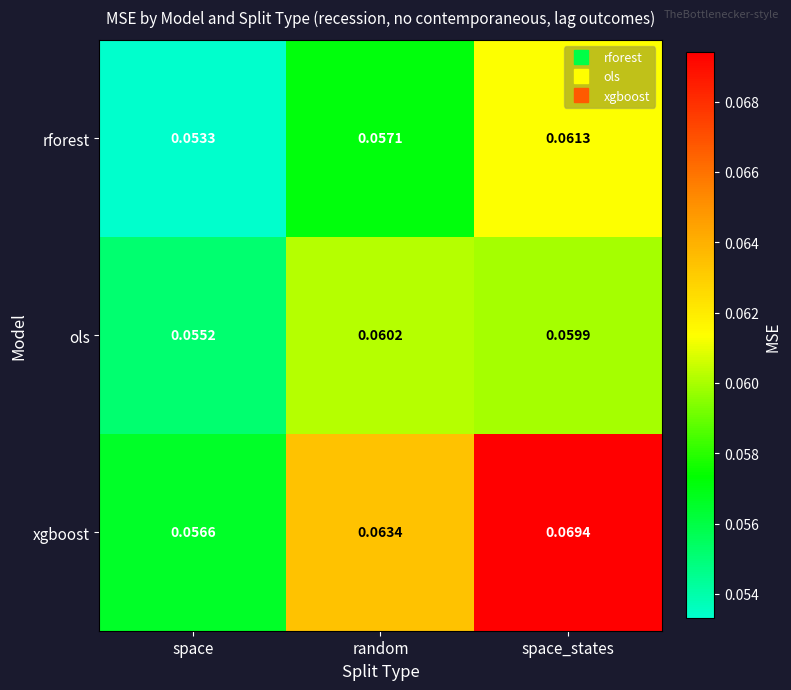

Is the value of ols at random greater than the value of xgboost at space?

Yes